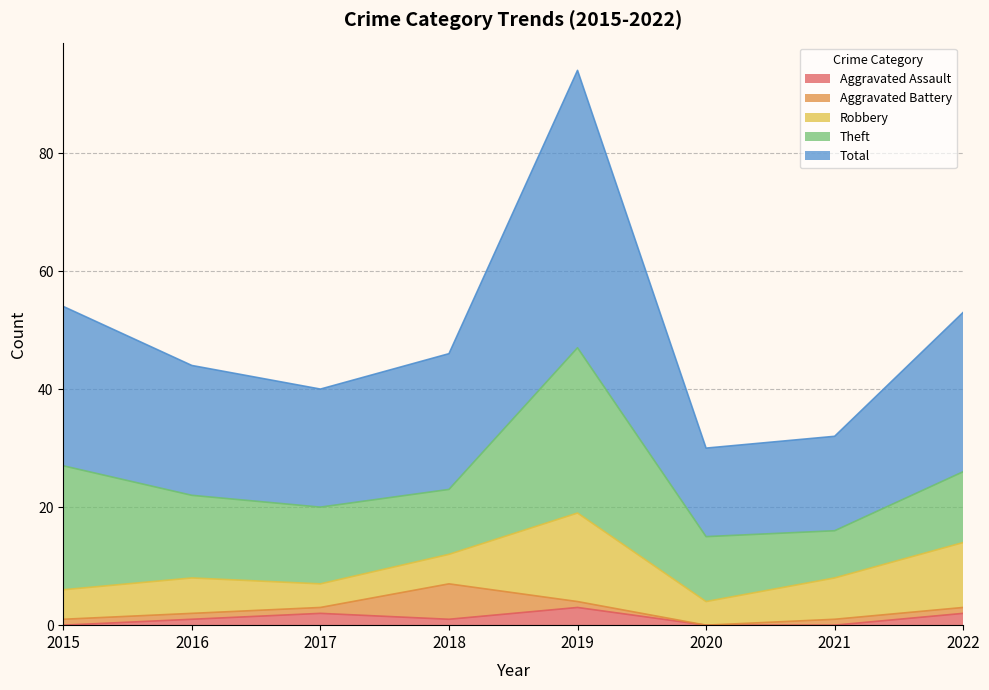

The value of Theft at 2021 is 8. True or false?

True